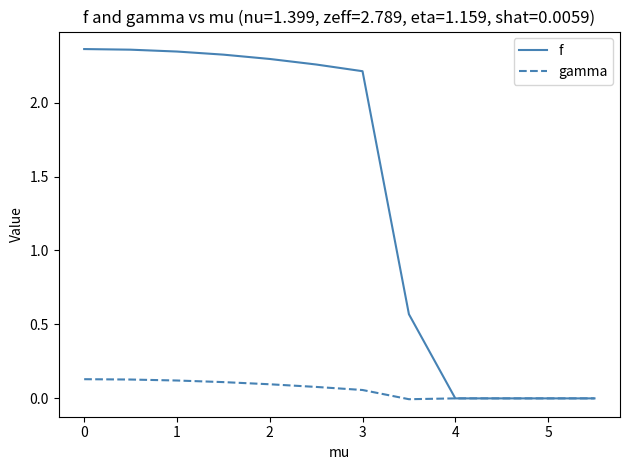

Rank the series by their maximum value, from lowest to highest.

gamma, f